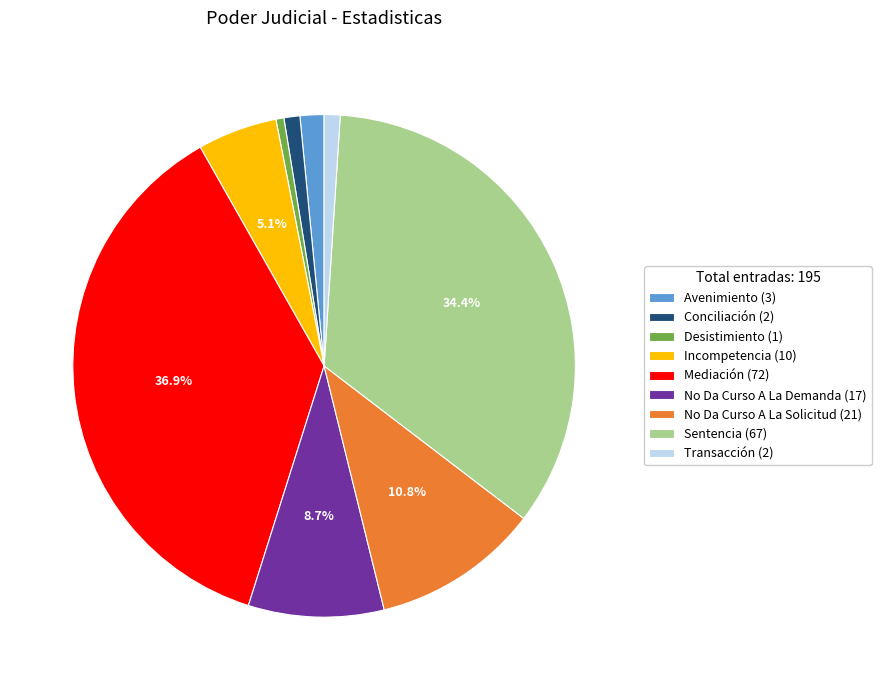

Which slice is the smallest?

Desistimiento